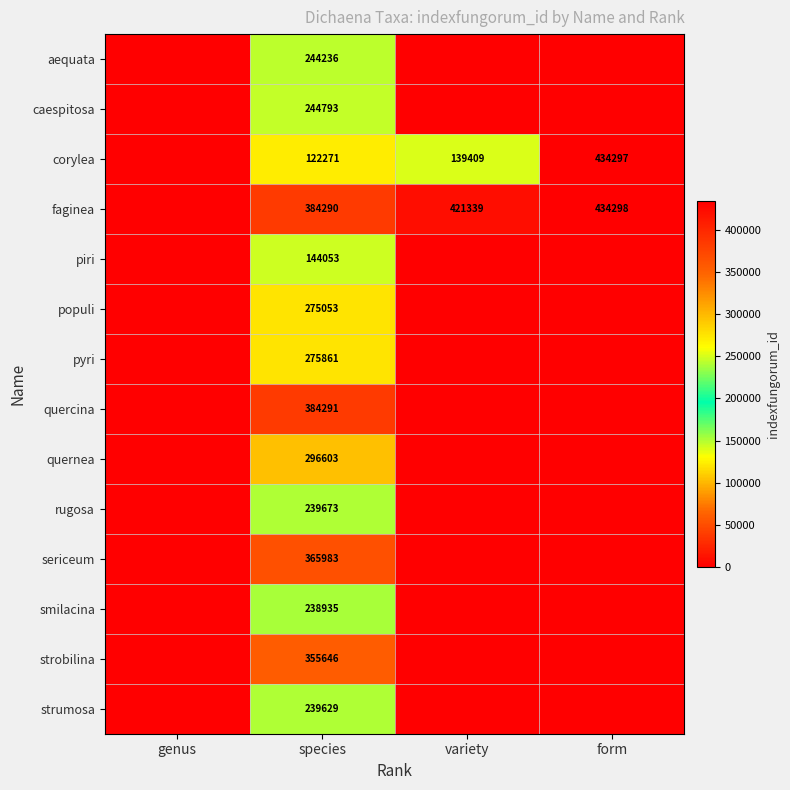

True or false: pyri has a value of 275861 at species.

True